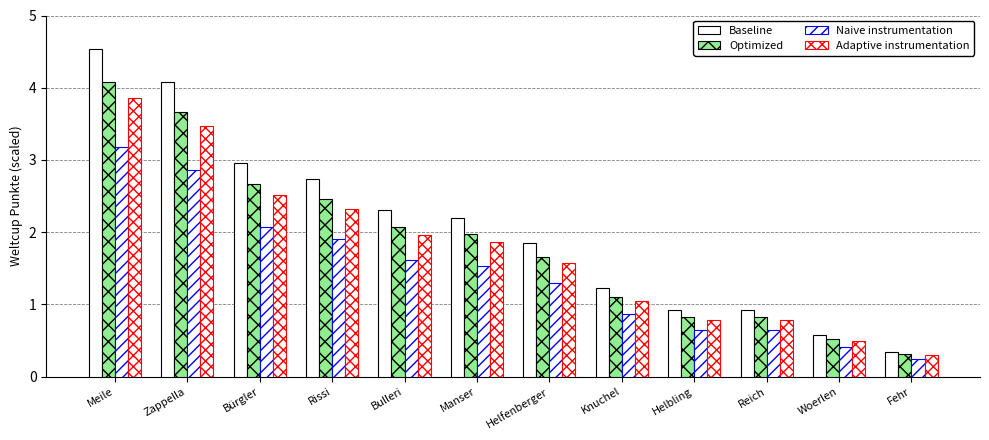

What is the sum of all Optimized values?

22.2